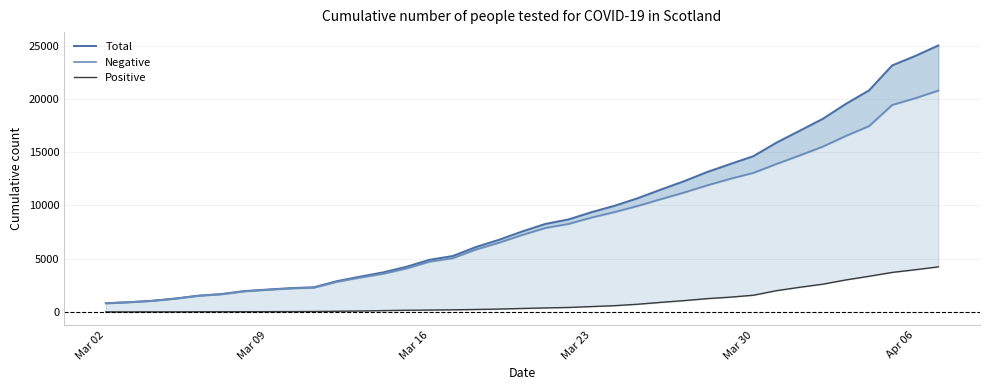

The Total series shows 5206 at 11. True or false?

False